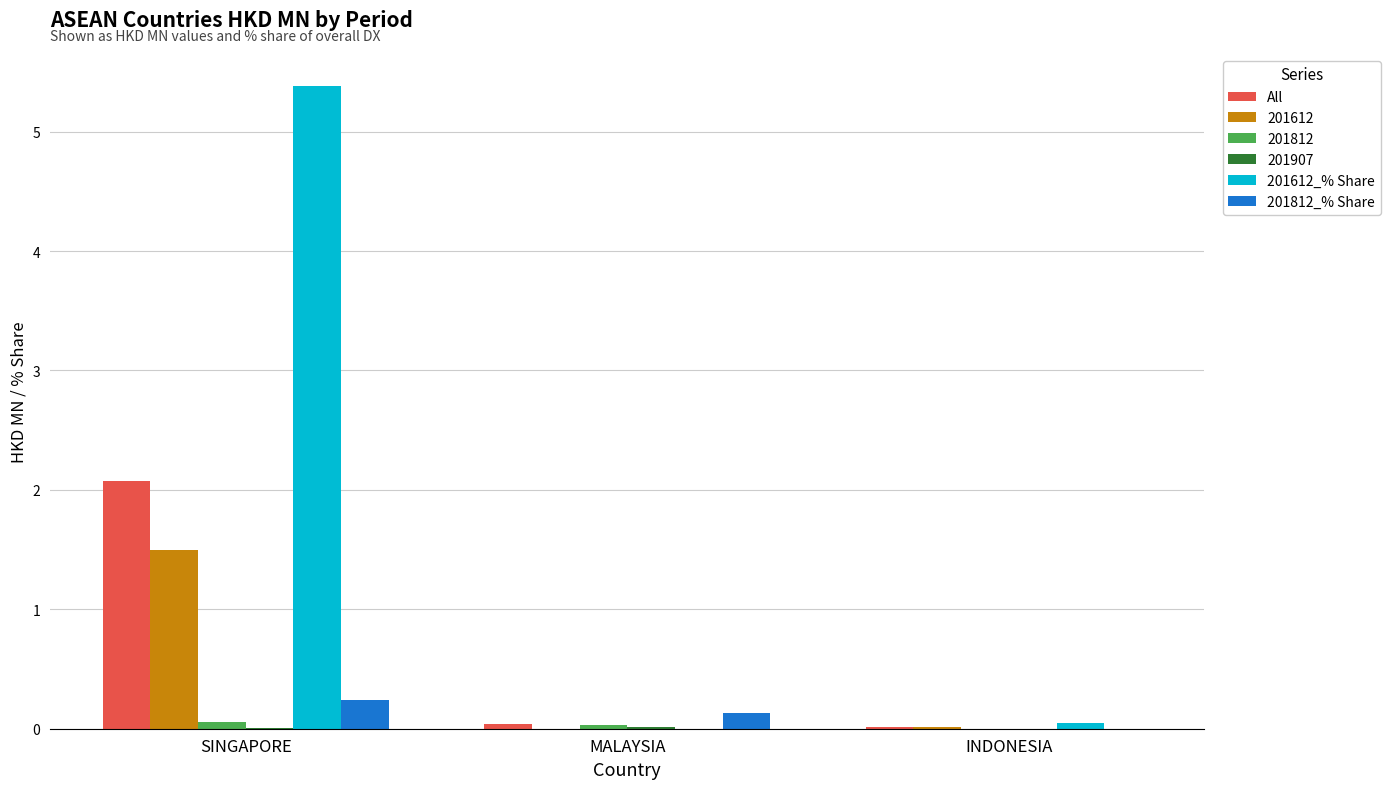

Does the chart contain stacked bars?

No